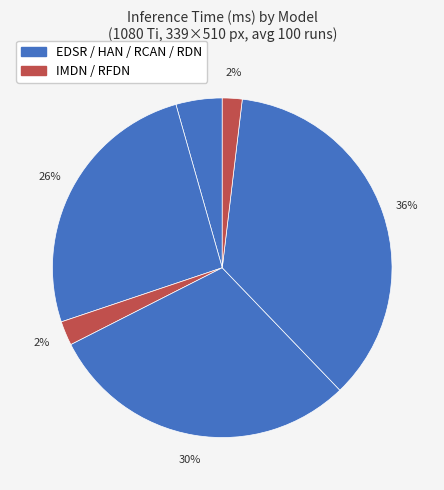

How many segments does this pie chart have?

6